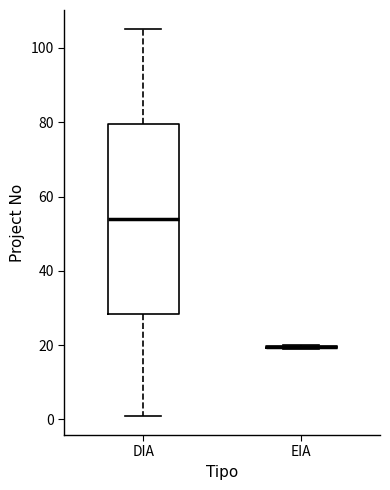

Reading left to right, transcribe this box plot: for each box, give where its median line is, the range the box spans, and where its two whiskers end, as read against the y-axis. The values are not printed on the chart, so give them approximately, as read against the axis.

DIA: median 54, box 28 to 80, whiskers 2 to 106
EIA: box collapsed to a line at 20, whiskers 20 to 20